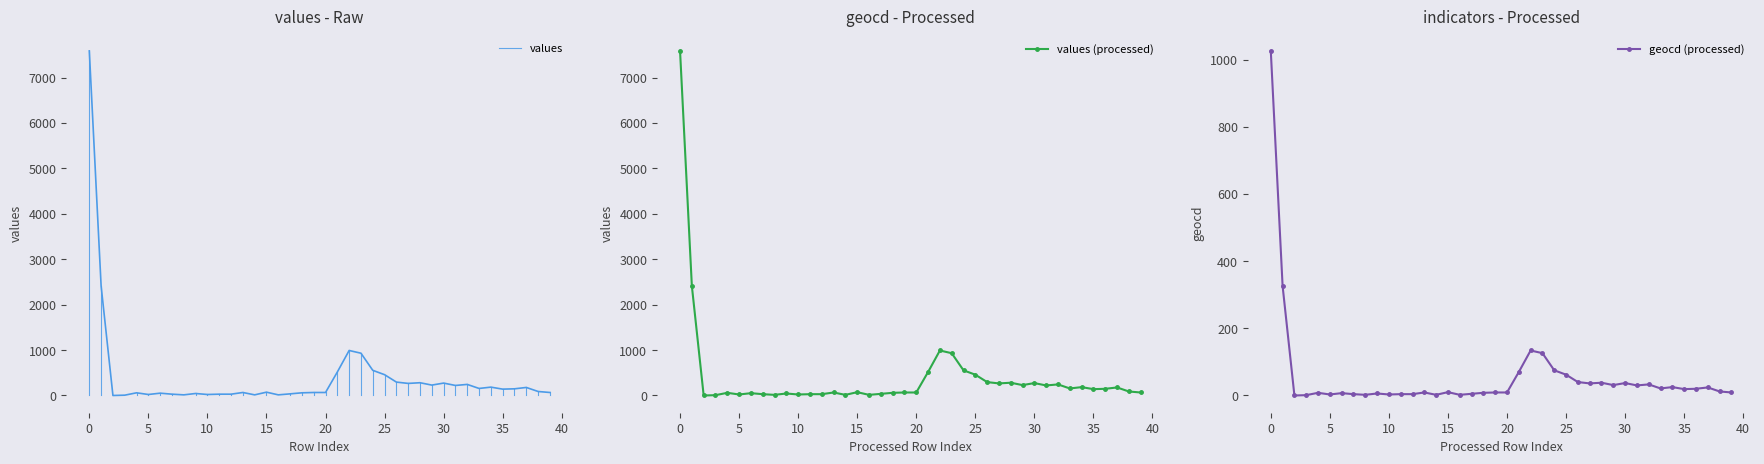

List the series in order of their overall mean, highest first.

values, geocd